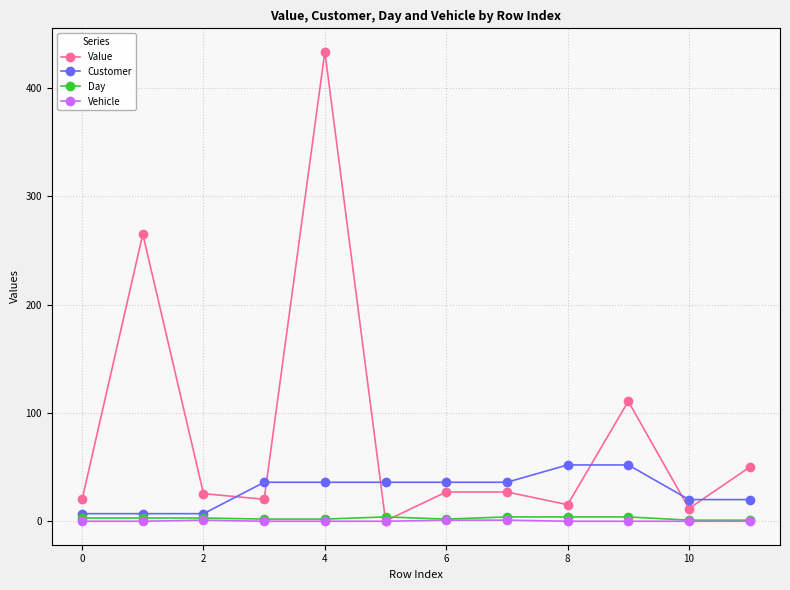

Does the chart have visible grid lines?

Yes